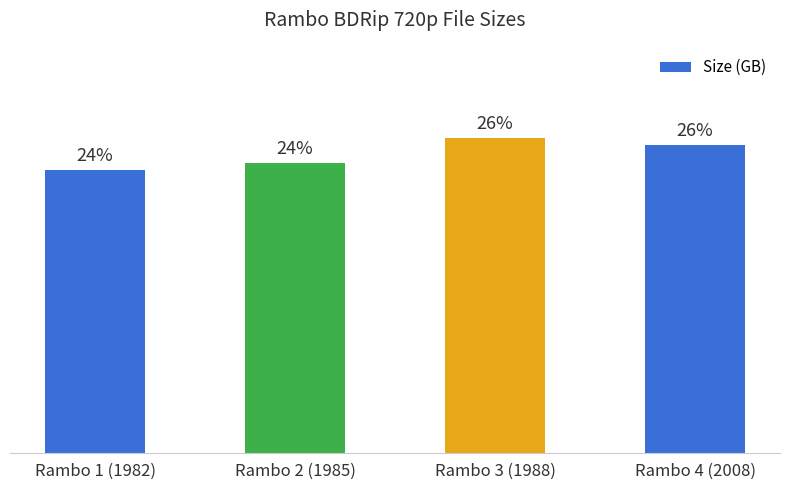

Are the bars horizontal?

No